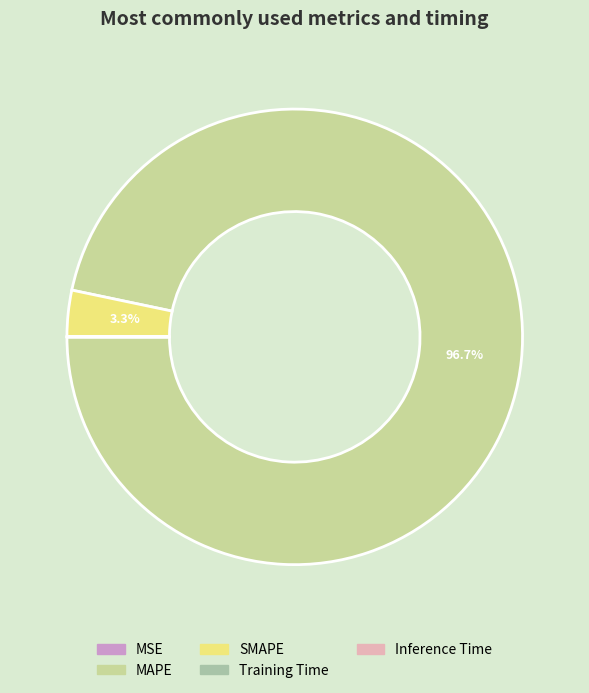

What percentage do SMAPE and MAPE together represent?

100.0%